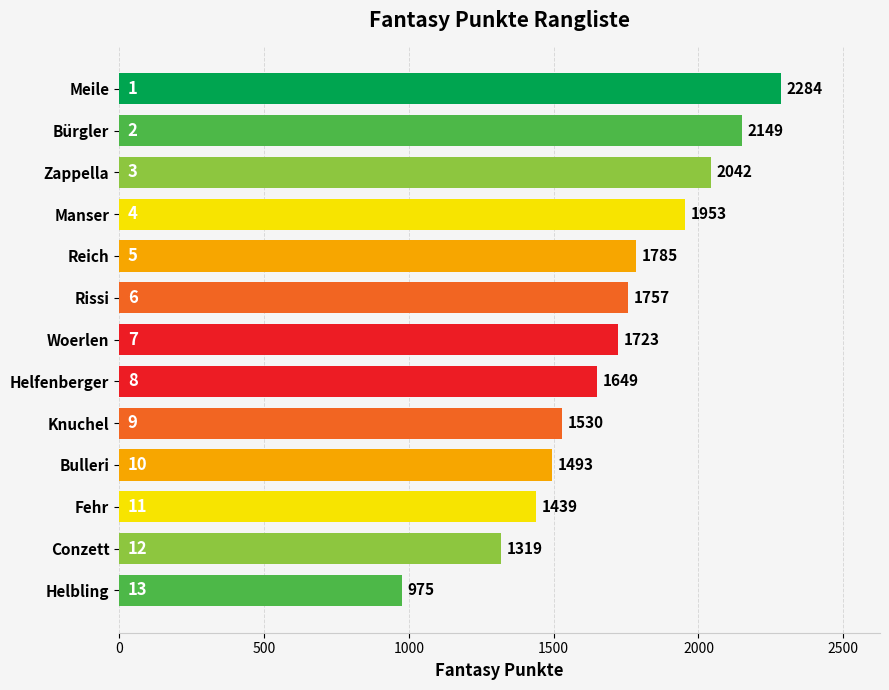

What is the greatest value displayed?

2284